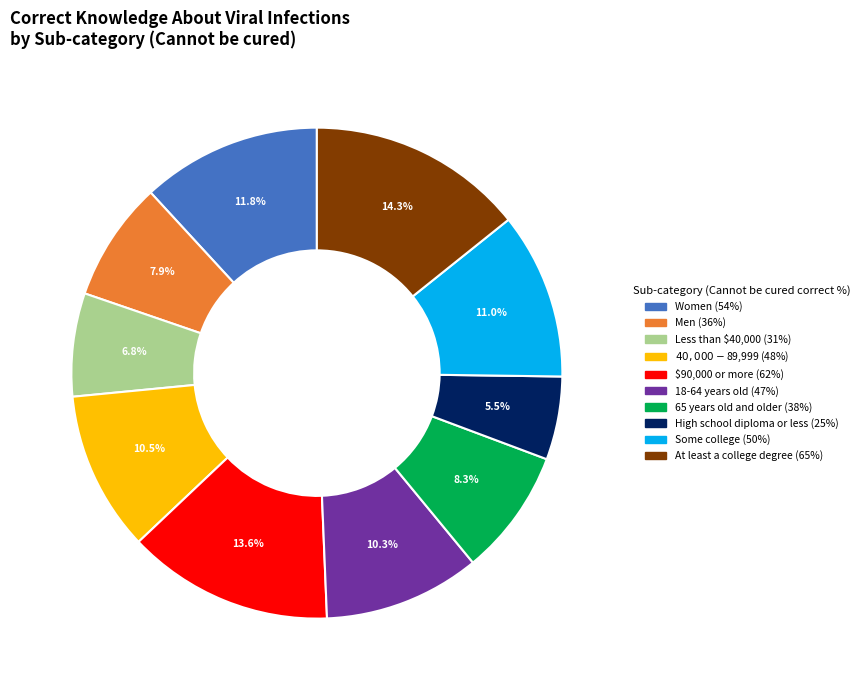

Count the number of slices in the pie.

10